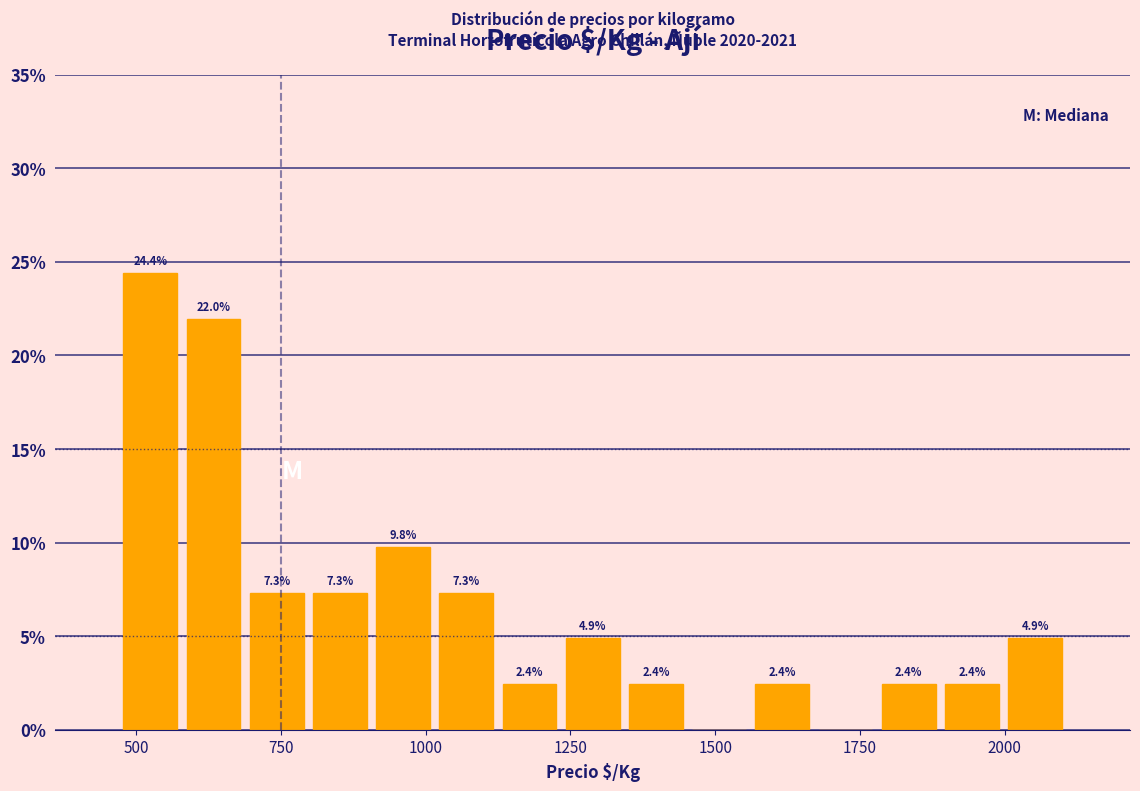

Read against the x-axis, roughly where is the centre of the tallest bar?

500